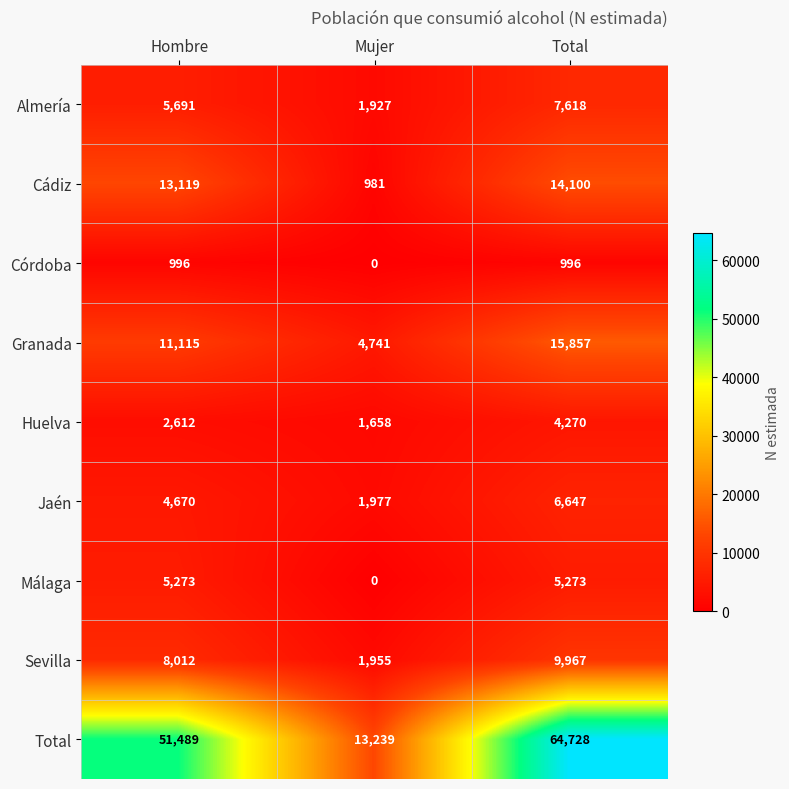

Reading left to right, list all the values displayed in this chart.

Almería: 5691	1927	7618
Cádiz: 13119	981	14100
Córdoba: 996	0	996
Granada: 11115	4741	15857
Huelva: 2612	1658	4270
Jaén: 4670	1977	6647
Málaga: 5273	0	5273
Sevilla: 8012	1955	9967
Total: 51489	13239	64728